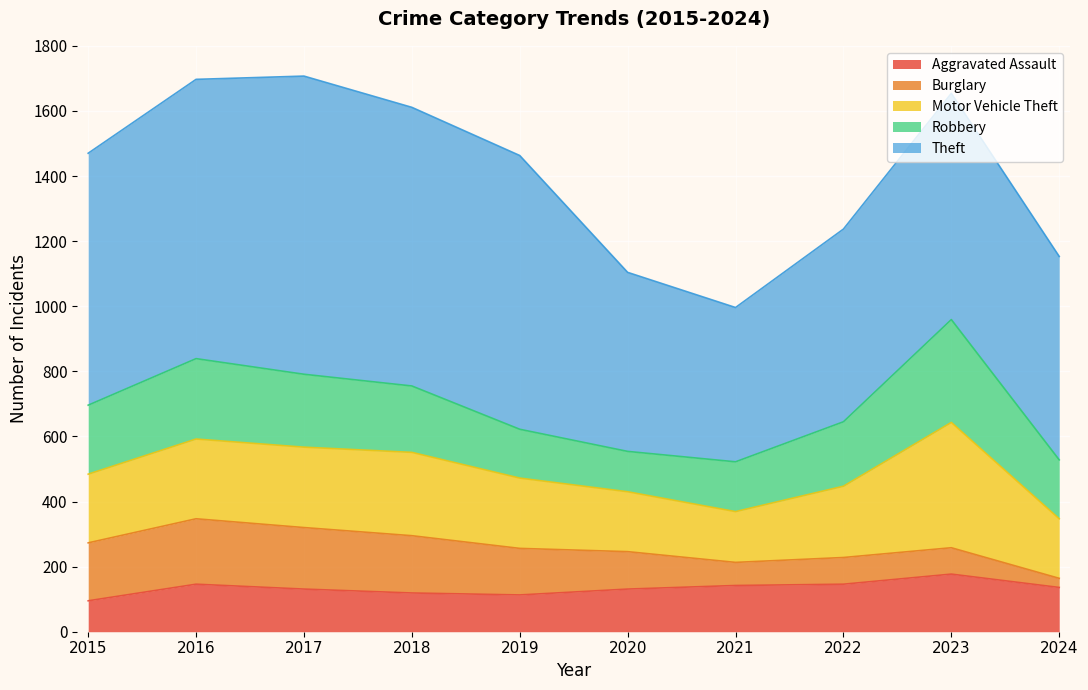

What is the approximate value of Robbery at 2024?

181